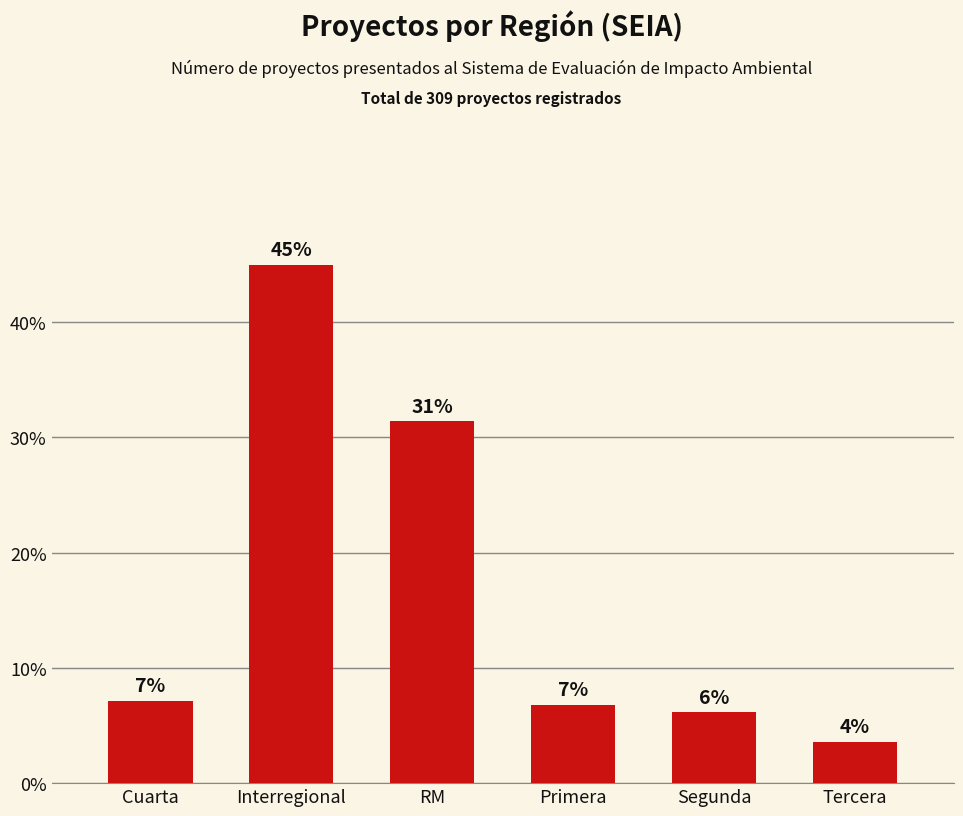

Rank the categories by value from highest to lowest.

Interregional, RM, Cuarta, Primera, Segunda, Tercera